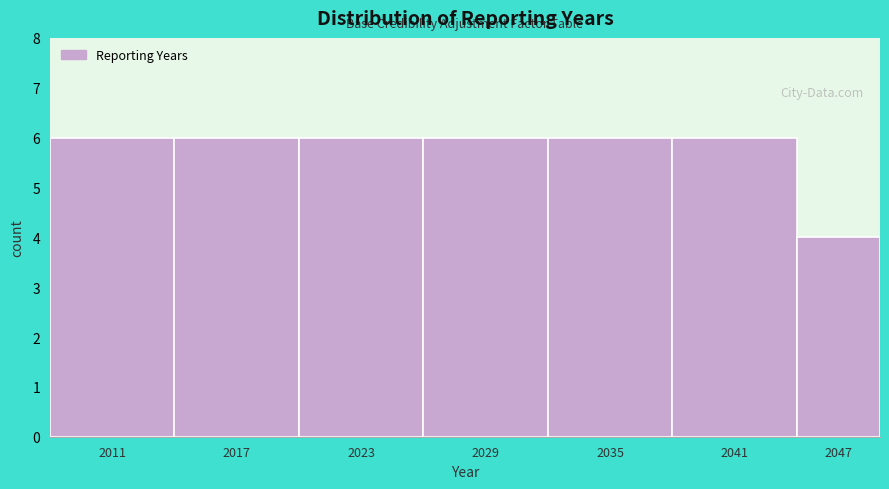

Reading left to right, list all the values displayed in this chart.

2011=6	2017=6	2023=6	2029=6	2035=6	2041=6	2047=4